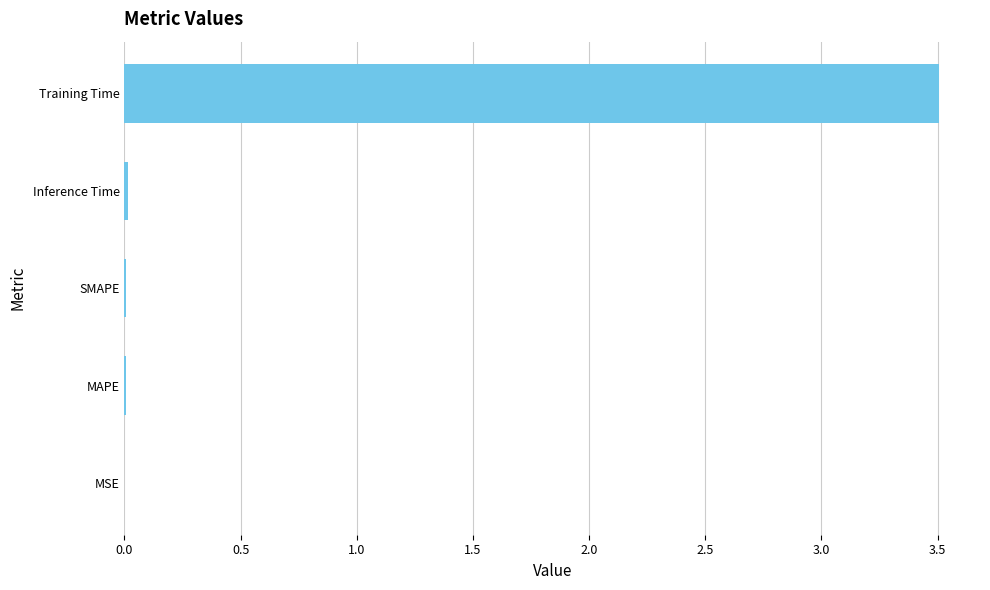

What is the sum of all values?

3.5